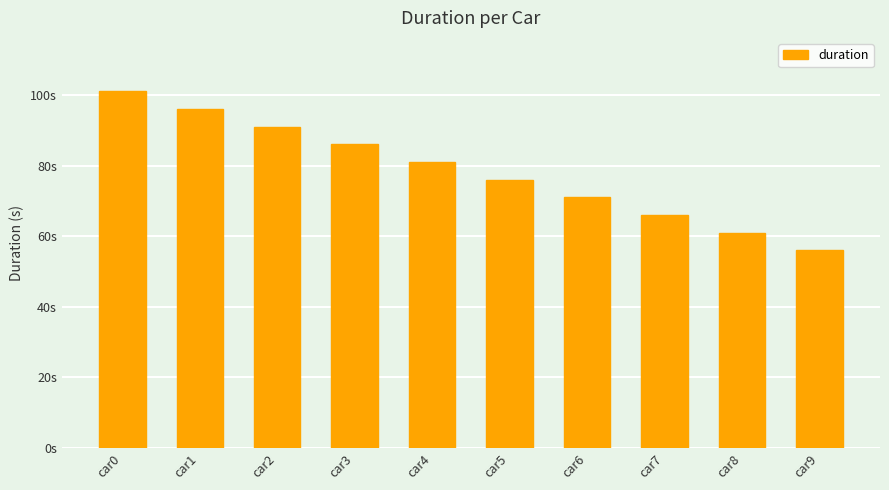

What is the value of the 1st bar from the left?

101